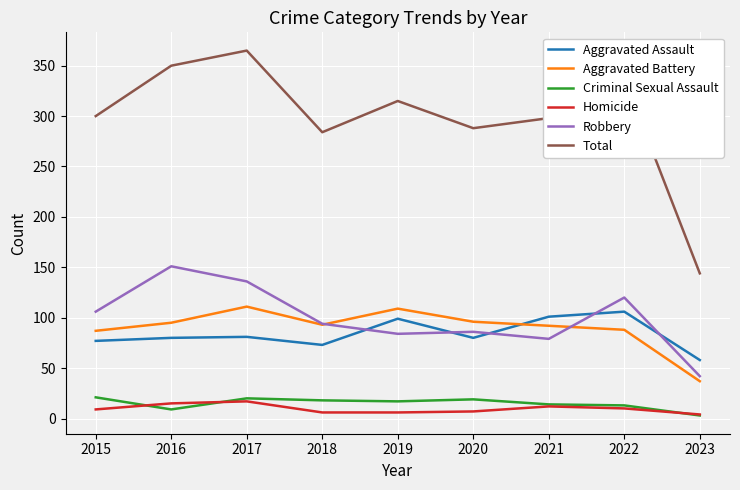

At which label does Robbery first exceed 94?

2015